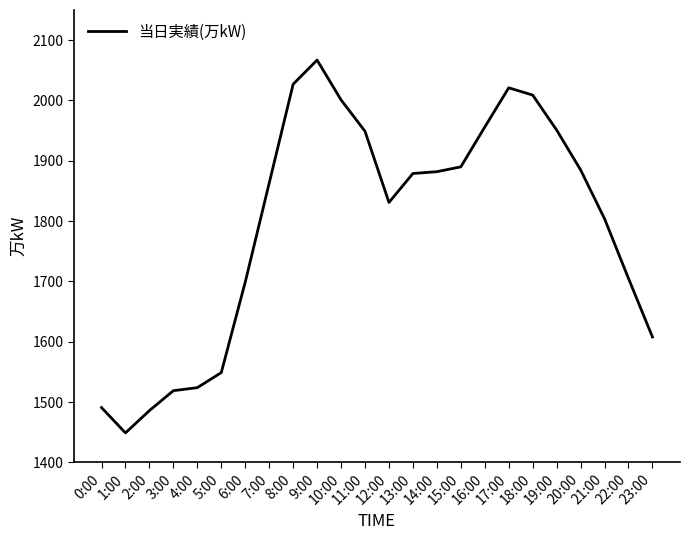

Read the value at 11:00.

1949